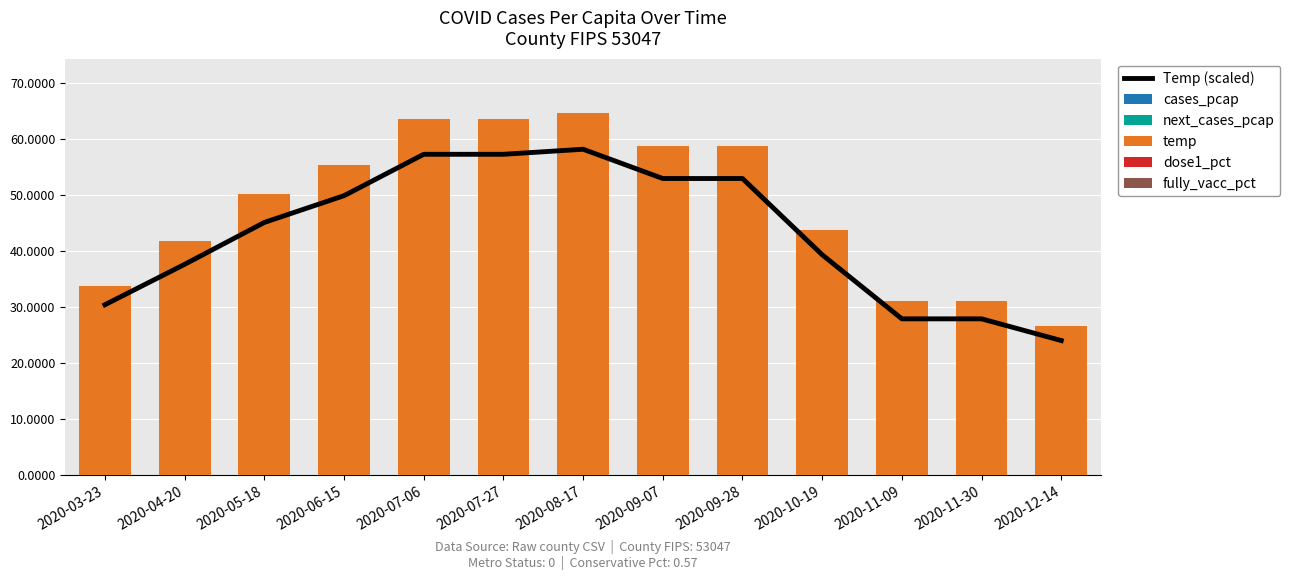

What is the value of the temp bar at the 3rd from the left?

50.1